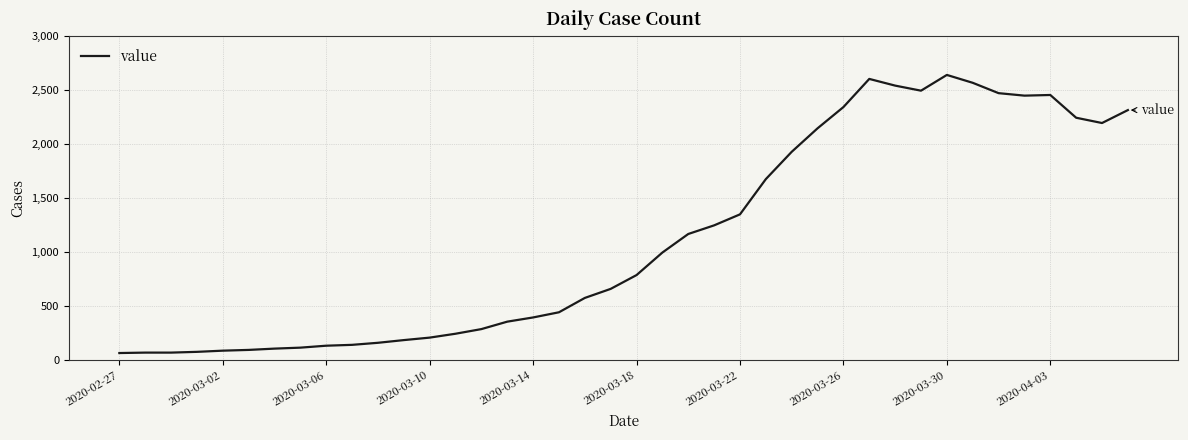

What is the greatest value displayed?

2640